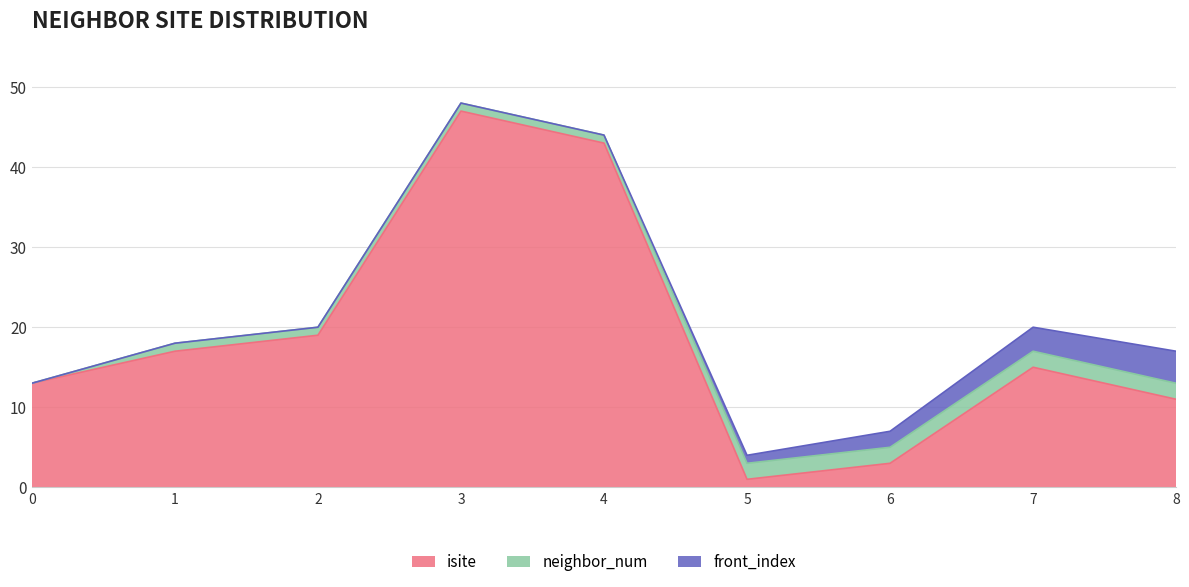

How many lines are shown in the chart?

3